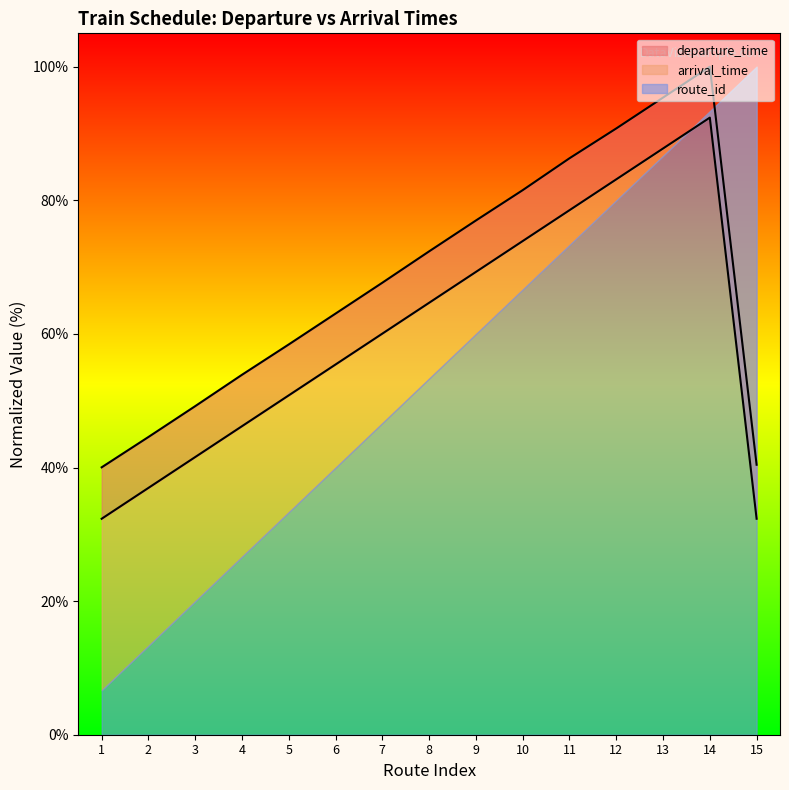

In arrival_time, how many points are higher than both neighbors (excluding endpoints)?

1